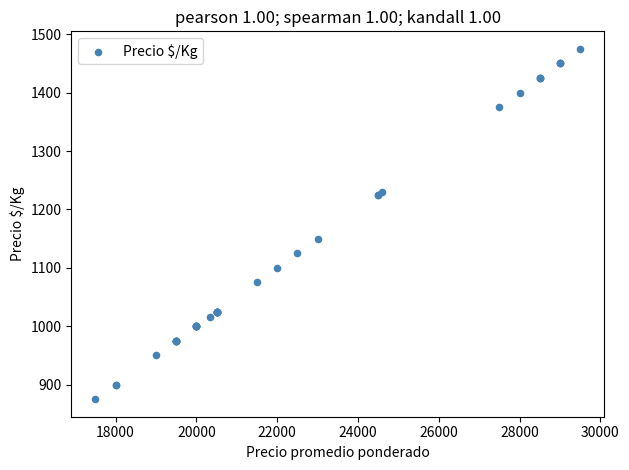

What Y value in the scatter plot is closest to 1175?

1150